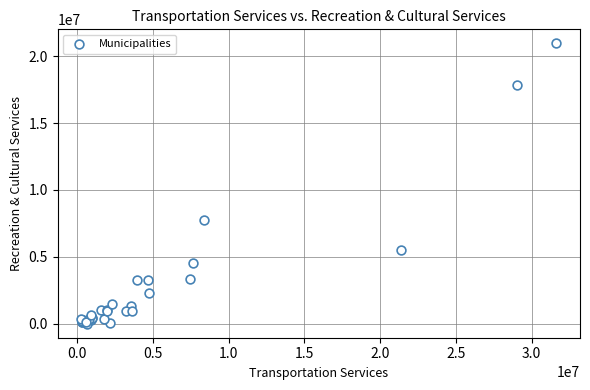

What Y value in the scatter plot is closest to 10482316?

7778000